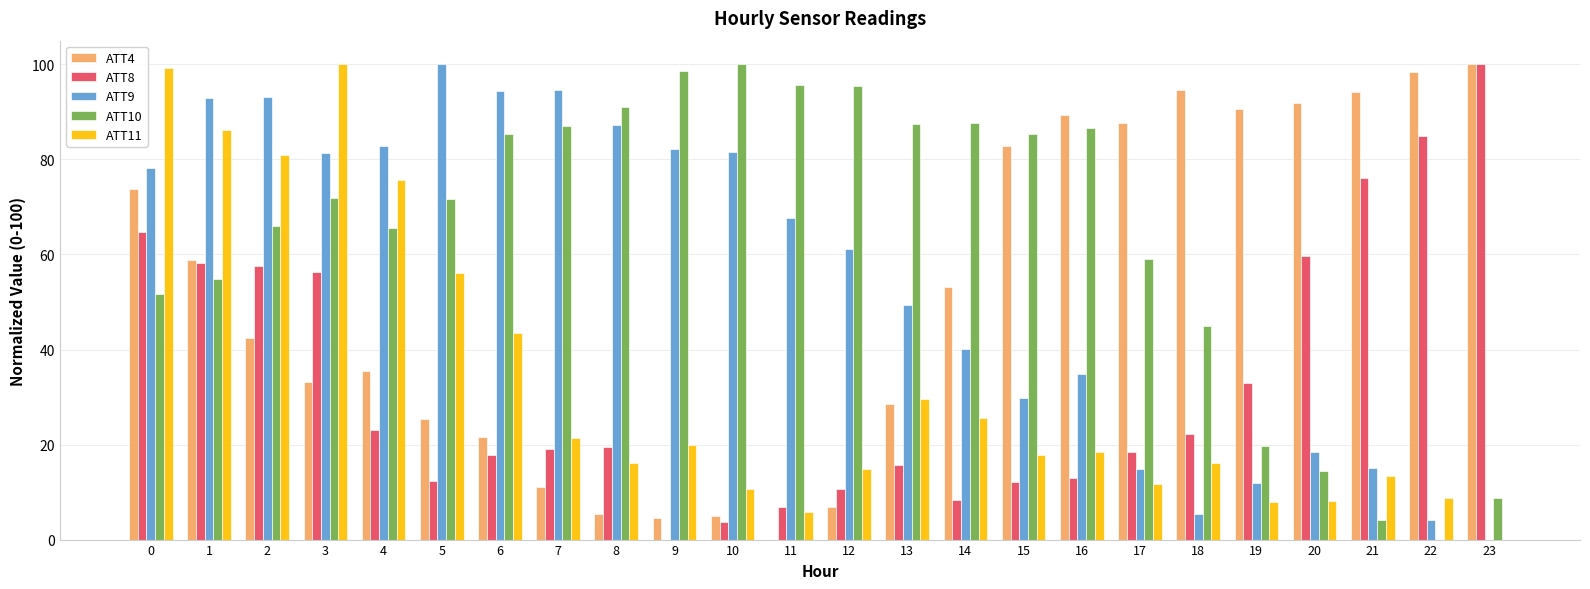

What is the maximum value shown in the chart?

100.0